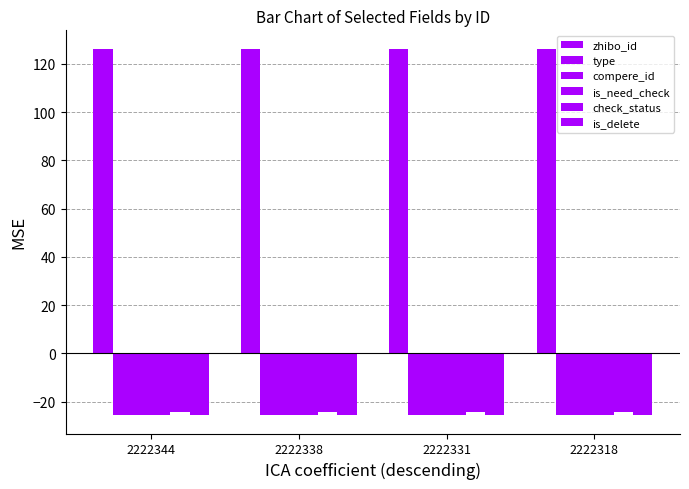

Count the number of categories in the chart.

4